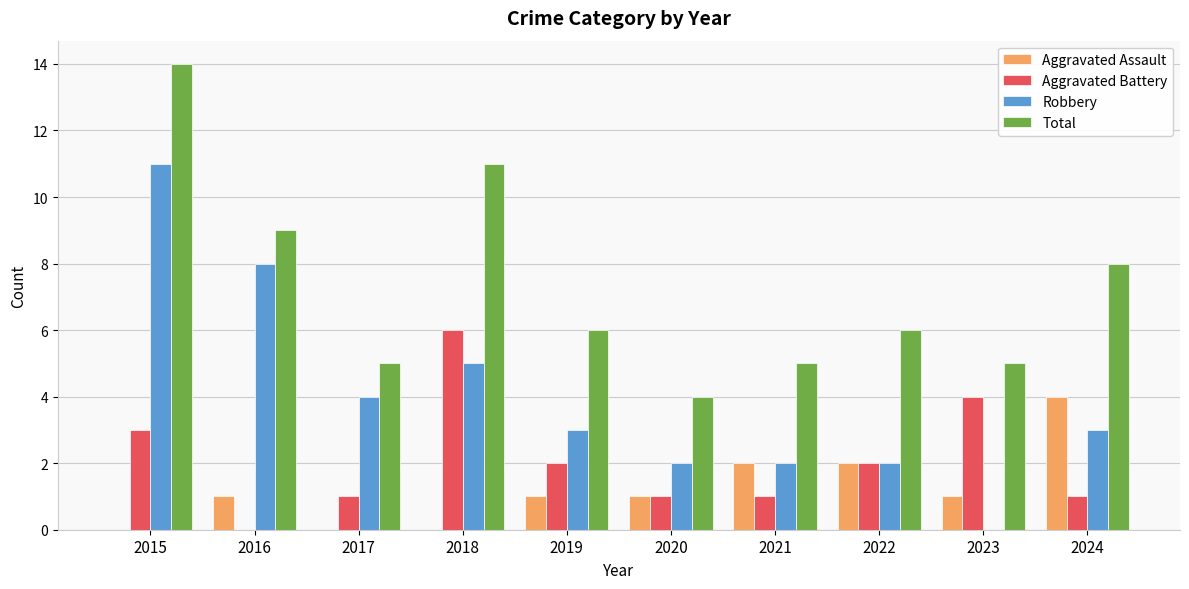

Count the number of categories in the chart.

10